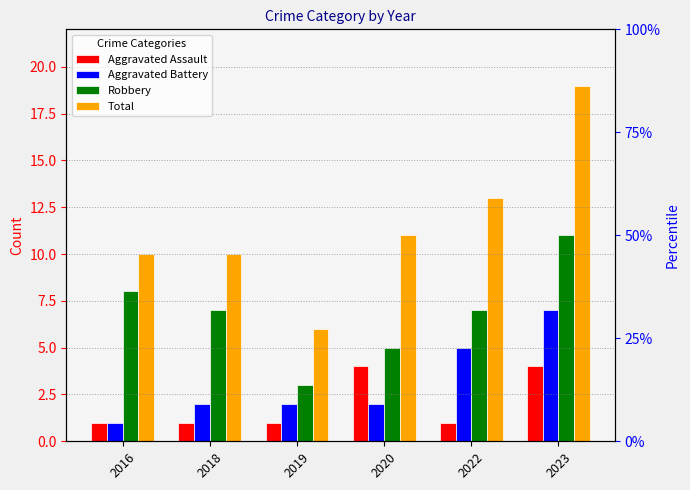

At 2022, list the series in order from smallest to largest.

Aggravated Assault, Aggravated Battery, Robbery, Total